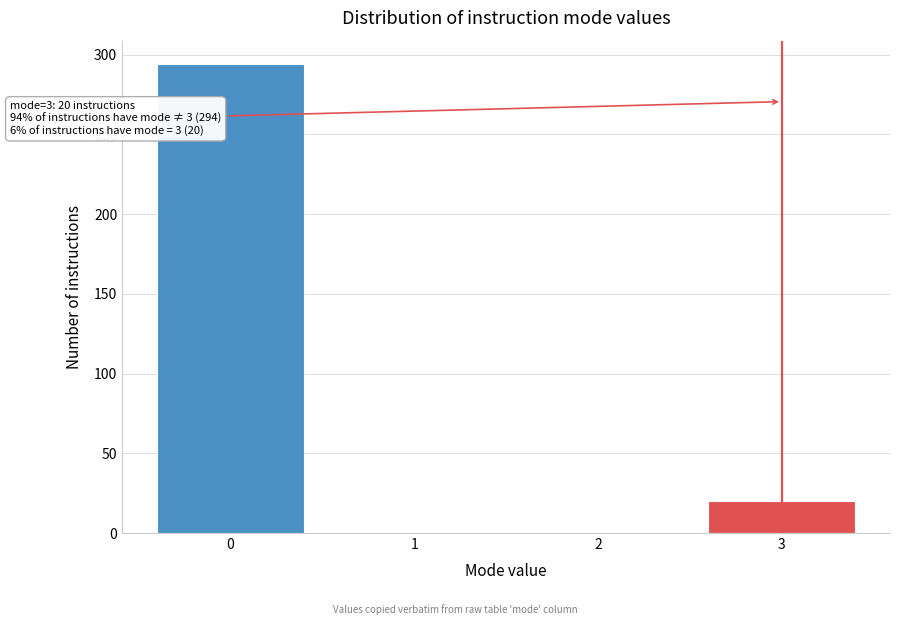

Reading left to right, what are all the values shown in this chart?

0=294	1=0	2=0	3=20